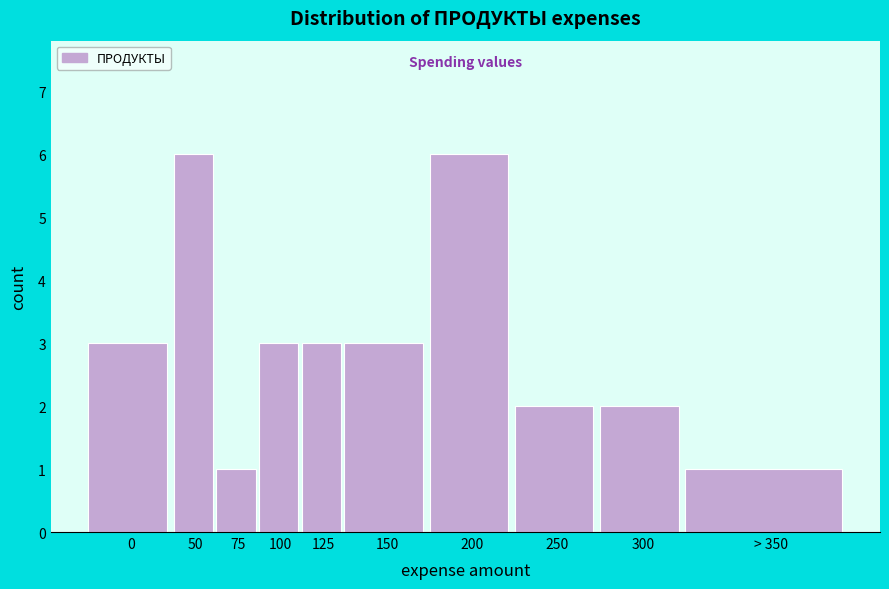

Reading left to right, what are all the values shown in this chart?

0=3	50=6	75=1	100=3	125=3	150=3	200=6	250=2	300=2	> 350=1